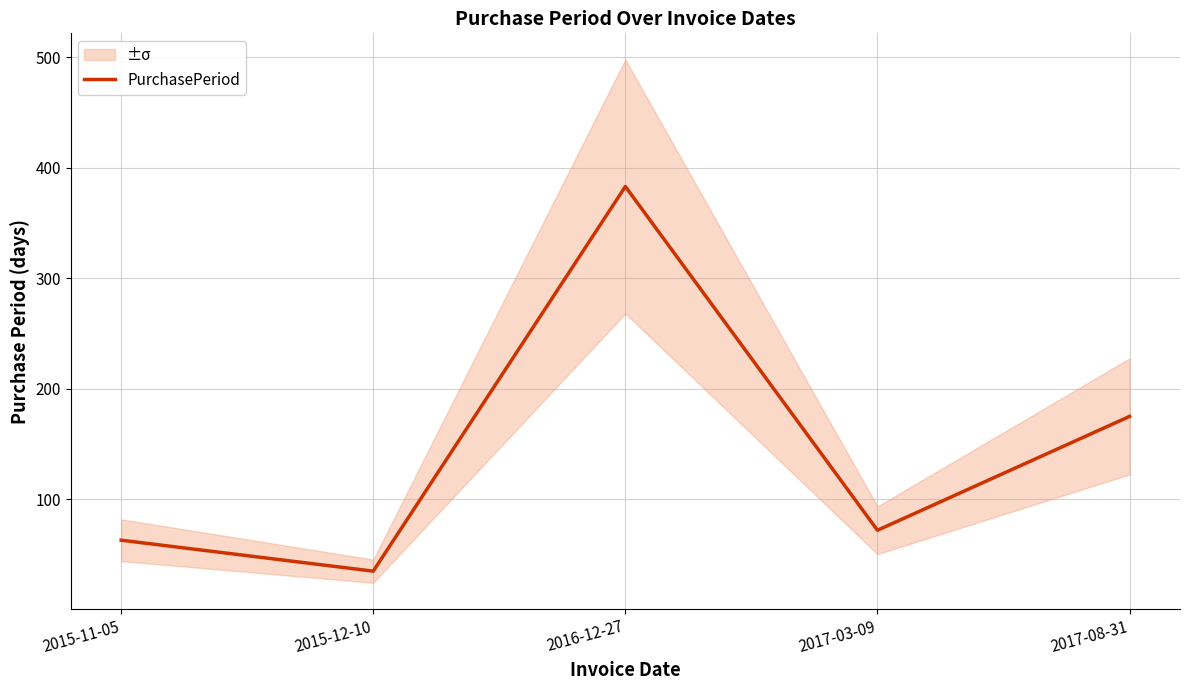

At which label does PurchasePeriod reach its minimum?

2015-12-10